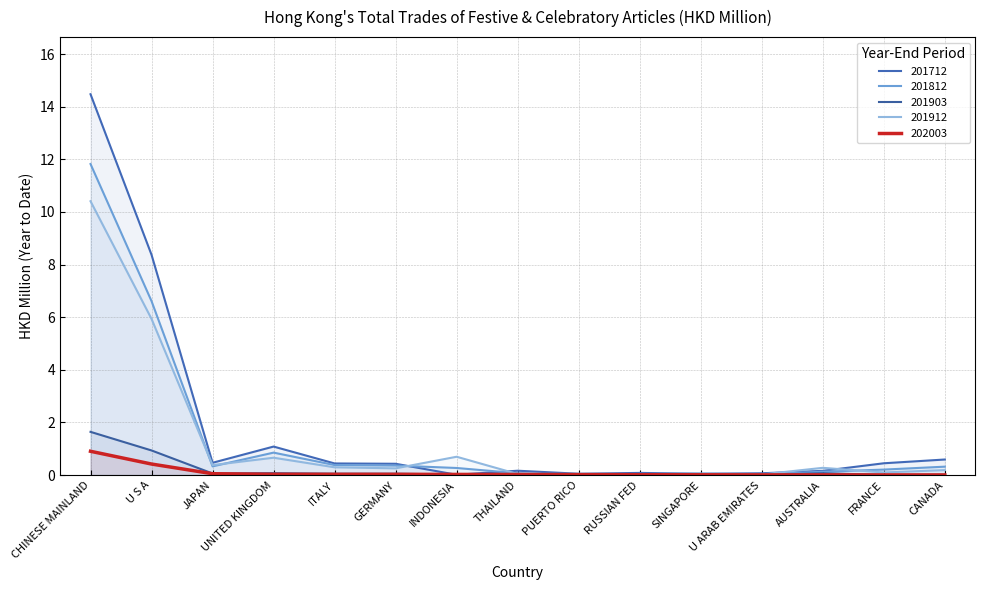

What is the difference between the maximum and minimum values in the 201912 series?

10.4